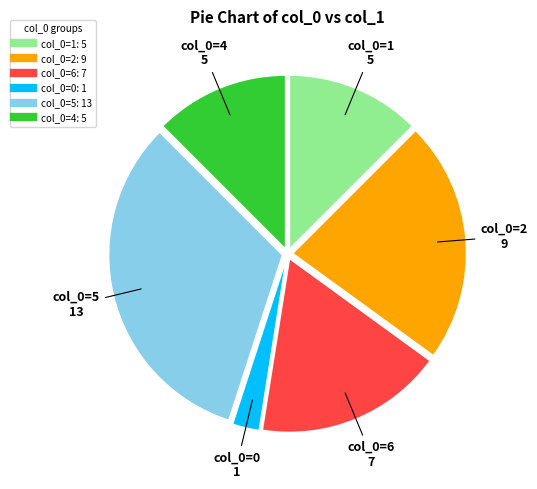

Is there any slice that represents more than half of the pie?

No